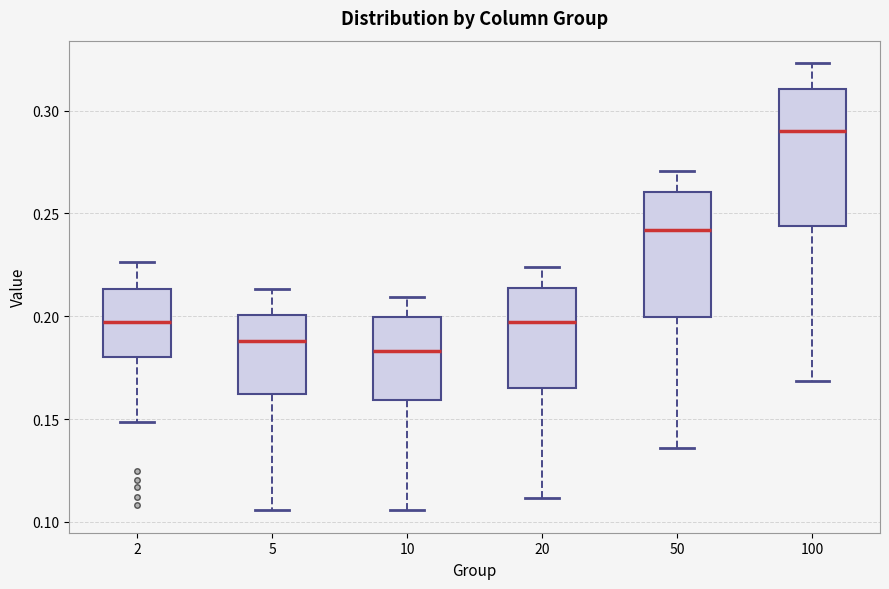

Reading left to right, transcribe this box plot: for each box, give where its median line is, the range the box spans, and where its two whiskers end, as read against the y-axis. The values are not printed on the chart, so give them approximately, as read against the axis.

2: median 0.195, box 0.180 to 0.215, whiskers 0.150 to 0.225
5: median 0.190, box 0.160 to 0.200, whiskers 0.105 to 0.215
10: median 0.185, box 0.160 to 0.200, whiskers 0.105 to 0.210
20: median 0.195, box 0.165 to 0.215, whiskers 0.110 to 0.225
50: median 0.240, box 0.200 to 0.260, whiskers 0.135 to 0.270
100: median 0.290, box 0.245 to 0.310, whiskers 0.170 to 0.325